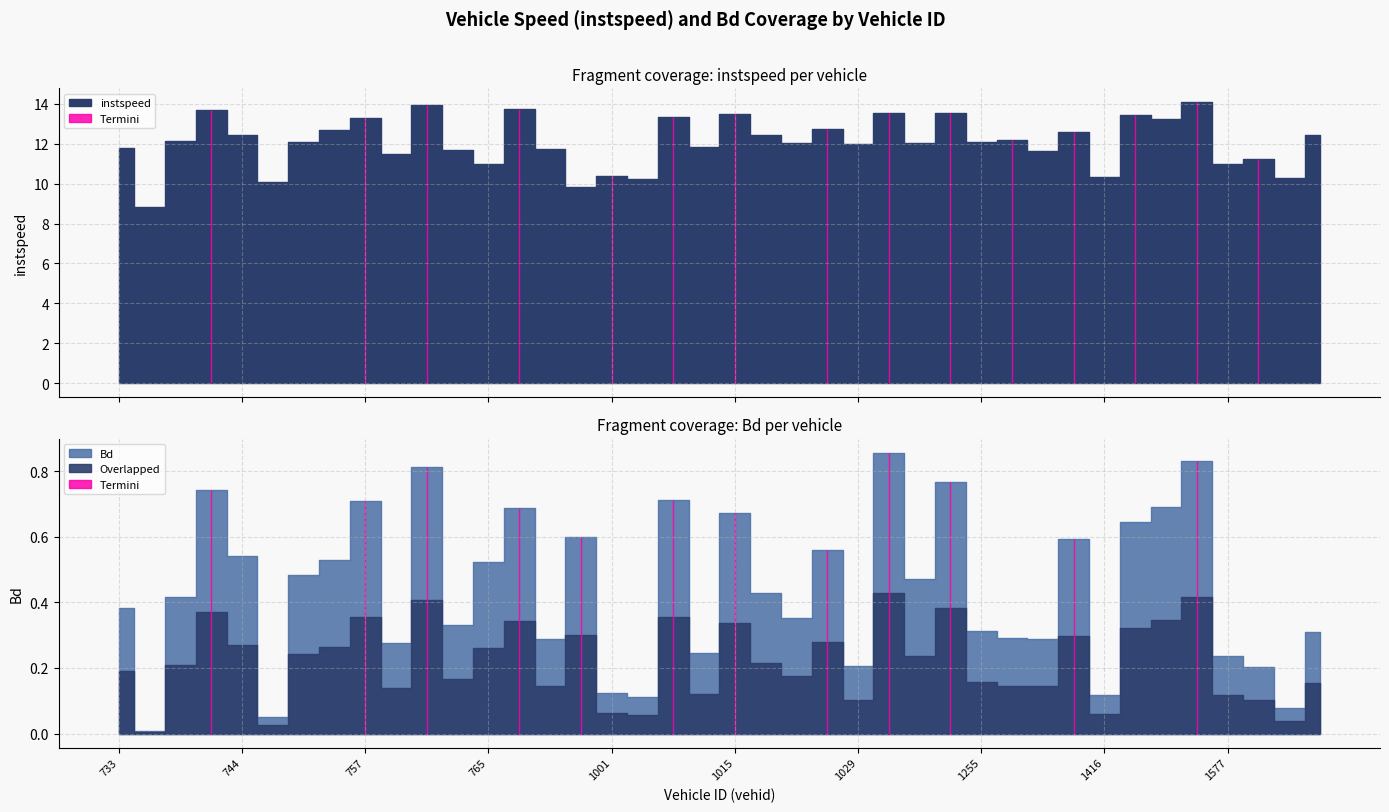

What is the sum of the instspeed values at 1014 and 1255?

23.9